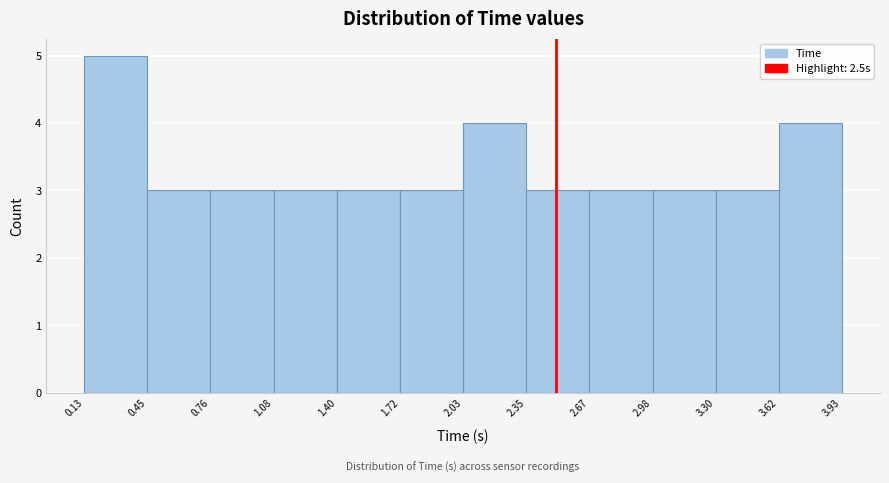

Reading left to right, list every bar in this chart as the range it spans on the x-axis followed by its height. The values are not printed on the chart, so give them approximately, as read against the axis.

0.13 to 0.45: 5
0.45 to 0.76: 3
0.76 to 1.08: 3
1.08 to 1.40: 3
1.40 to 1.72: 3
1.72 to 2.03: 3
2.03 to 2.35: 4
2.35 to 2.67: 3
2.67 to 2.98: 3
2.98 to 3.30: 3
3.30 to 3.62: 3
3.62 to 3.93: 4